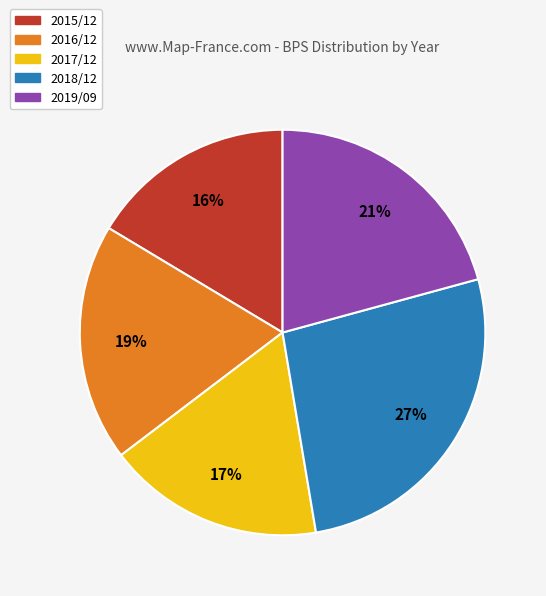

To the nearest percent, what is the average slice percentage?

20%